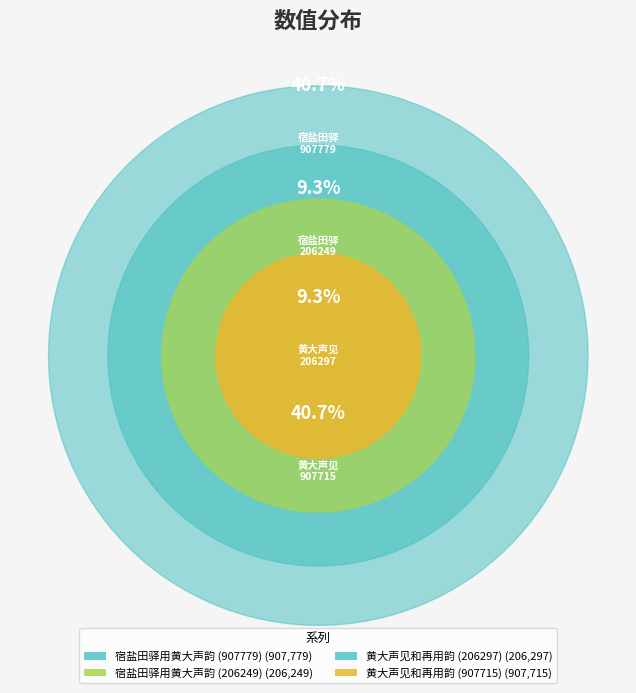

Is it true that 宿盐田驿用黄大声韵 (907779) is 29% of the pie?

False